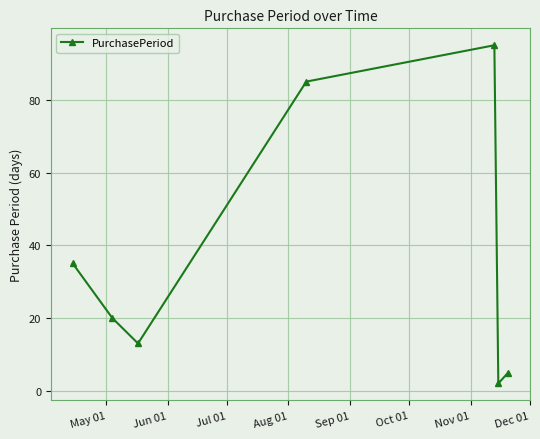

What is the sum of all values?

255